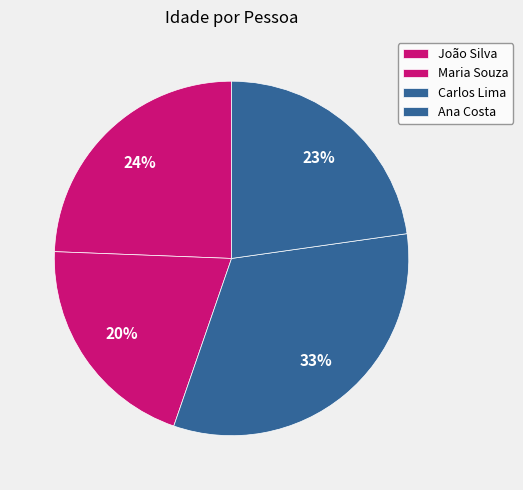

Is there a majority slice in this chart?

No